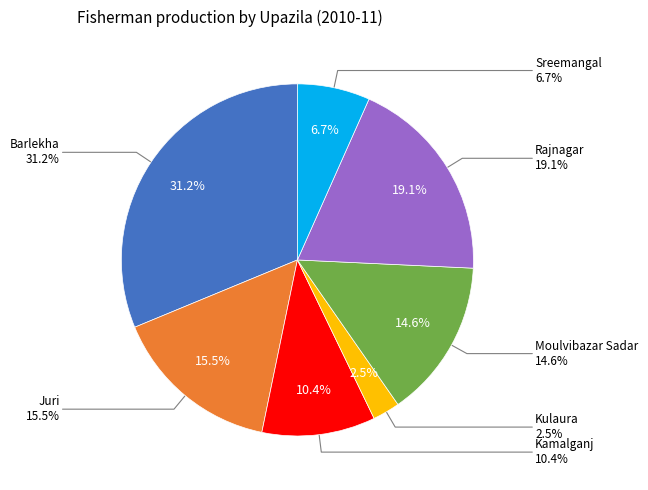

To the nearest percent, what is the difference between the largest and smallest slice percentages?

29%